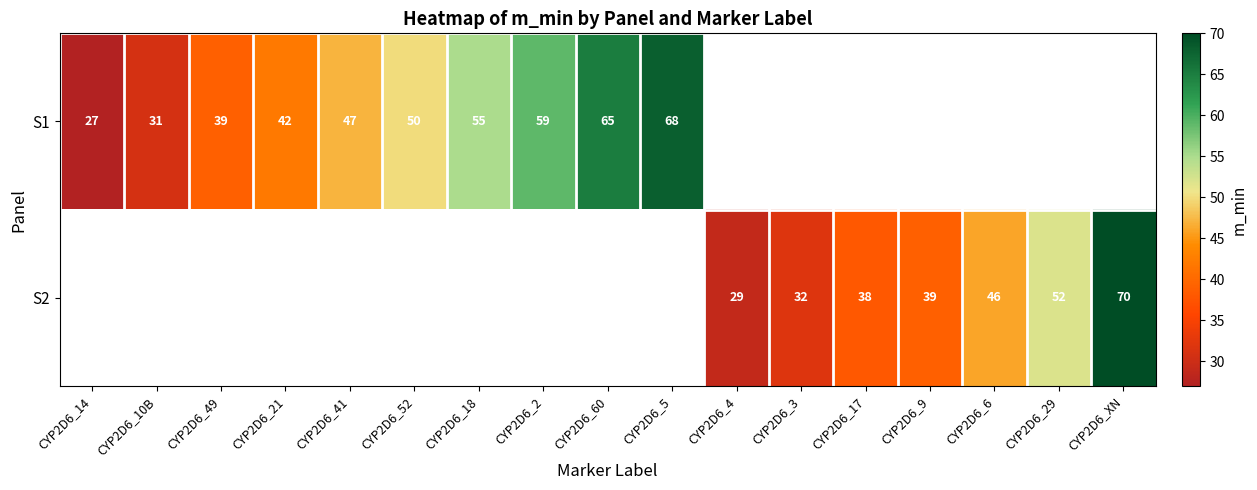

Is it true that S1 equals 65 at CYP2D6_60?

True